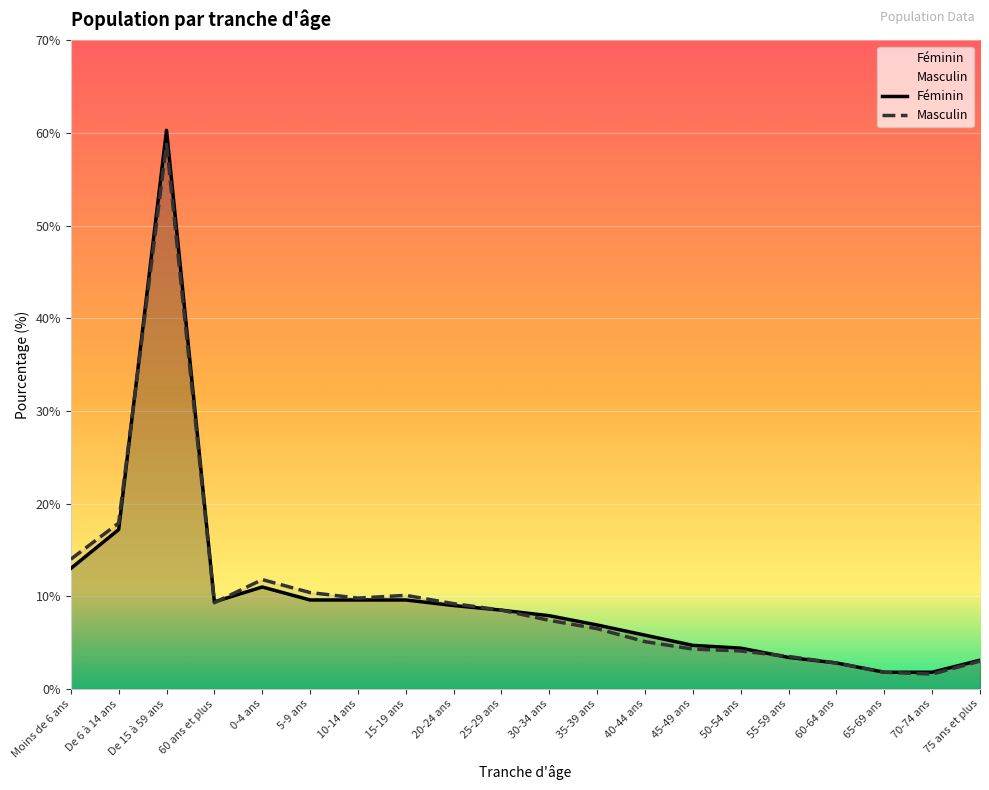

Reading left to right, what are all the values shown in this chart?

Féminin: Moins de 6 ans=13.0	De 6 à 14 ans=17.2	De 15 à 59 ans=60.3	60 ans et plus=9.4	0-4 ans=11.0	5-9 ans=9.6	10-14 ans=9.6	15-19 ans=9.6	20-24 ans=9.0	25-29 ans=8.5	30-34 ans=7.9	35-39 ans=6.9	40-44 ans=5.8	45-49 ans=4.7	50-54 ans=4.4	55-59 ans=3.4	60-64 ans=2.8	65-69 ans=1.8	70-74 ans=1.8	75 ans et plus=3.1
Masculin: Moins de 6 ans=14.0	De 6 à 14 ans=17.9	De 15 à 59 ans=58.8	60 ans et plus=9.3	0-4 ans=11.8	5-9 ans=10.4	10-14 ans=9.8	15-19 ans=10.1	20-24 ans=9.2	25-29 ans=8.5	30-34 ans=7.4	35-39 ans=6.5	40-44 ans=5.1	45-49 ans=4.3	50-54 ans=4.1	55-59 ans=3.5	60-64 ans=2.8	65-69 ans=1.8	70-74 ans=1.6	75 ans et plus=3.0